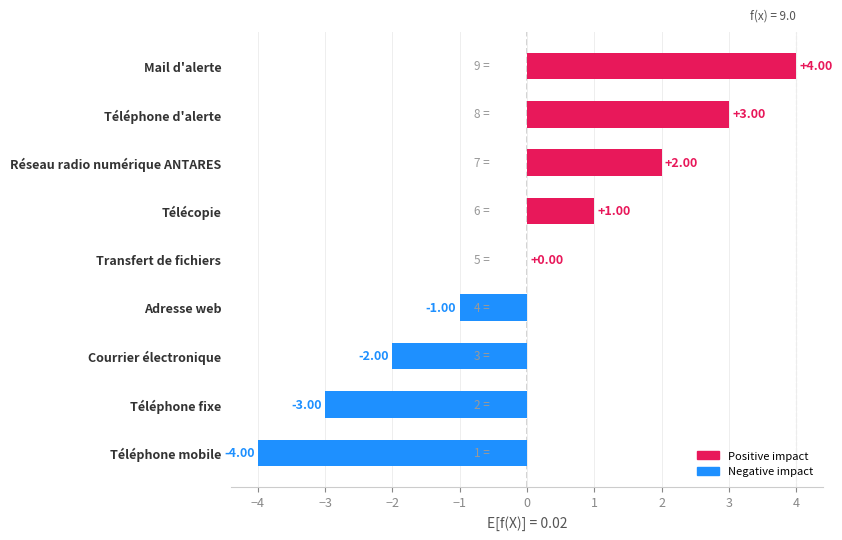

Where is the data nearest to the value 0?

Transfert de fichiers